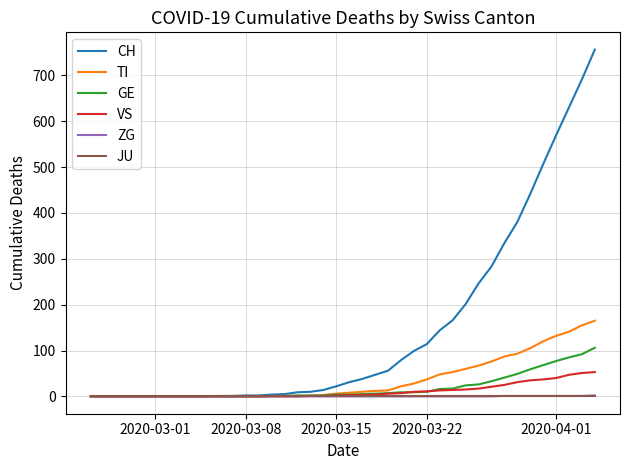

Which series has the largest range (max minus min)?

CH